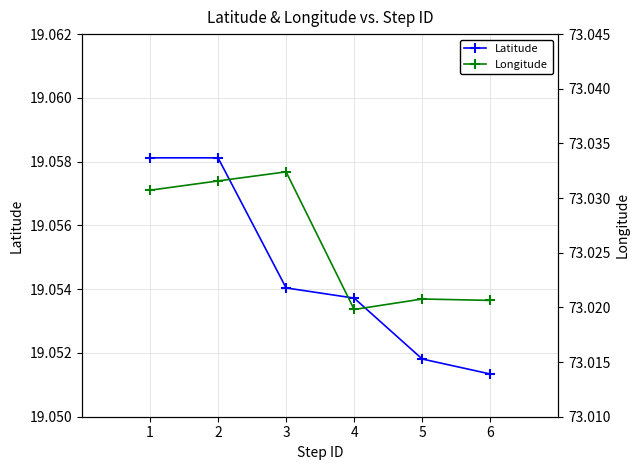

How many categories are shown in the chart?

6